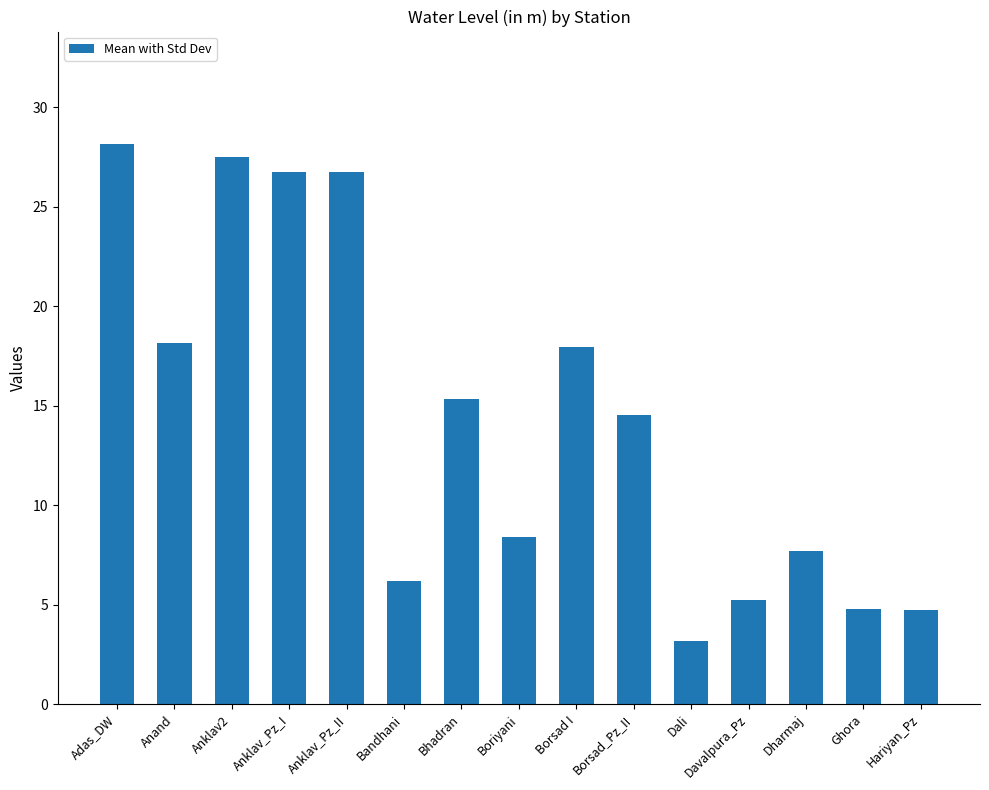

Does the chart contain any negative values?

No